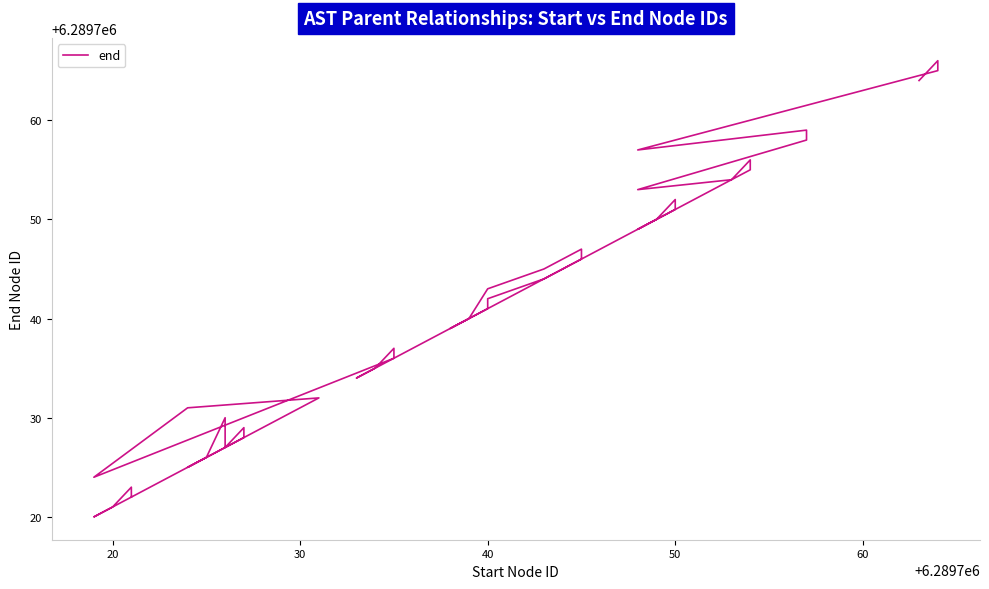

Does the chart display data point markers on the line(s)?

No